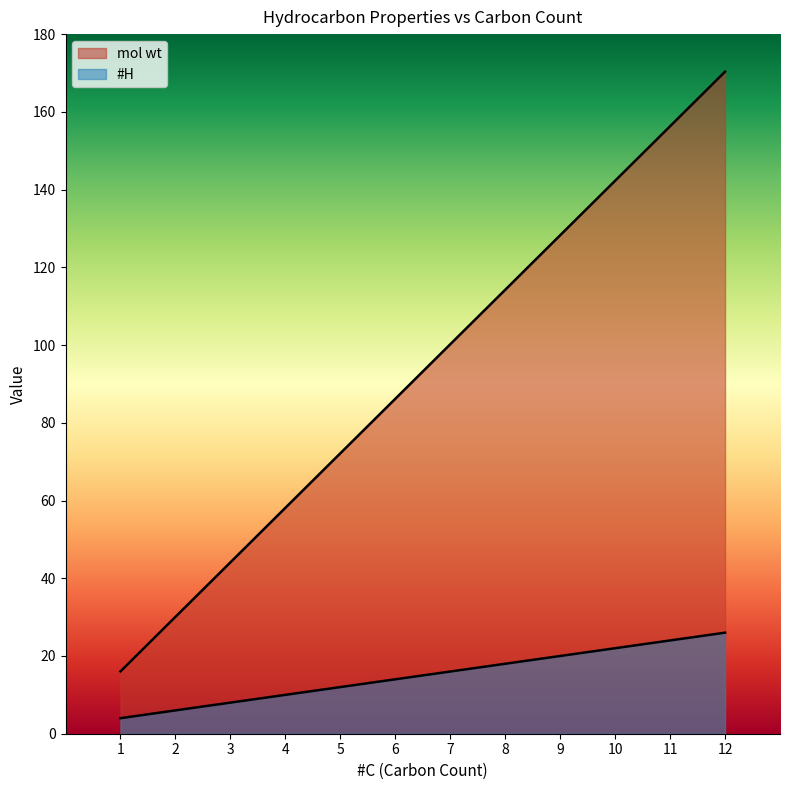

True or false: #H has more than 2 points higher than both neighbors.

False